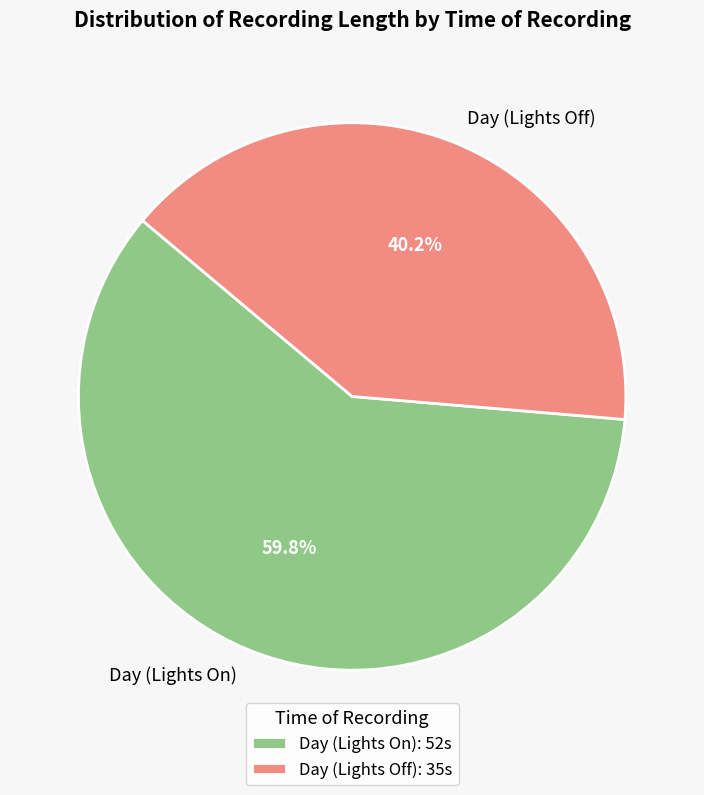

True or false: Day (Lights On) accounts for 1% of the total.

False